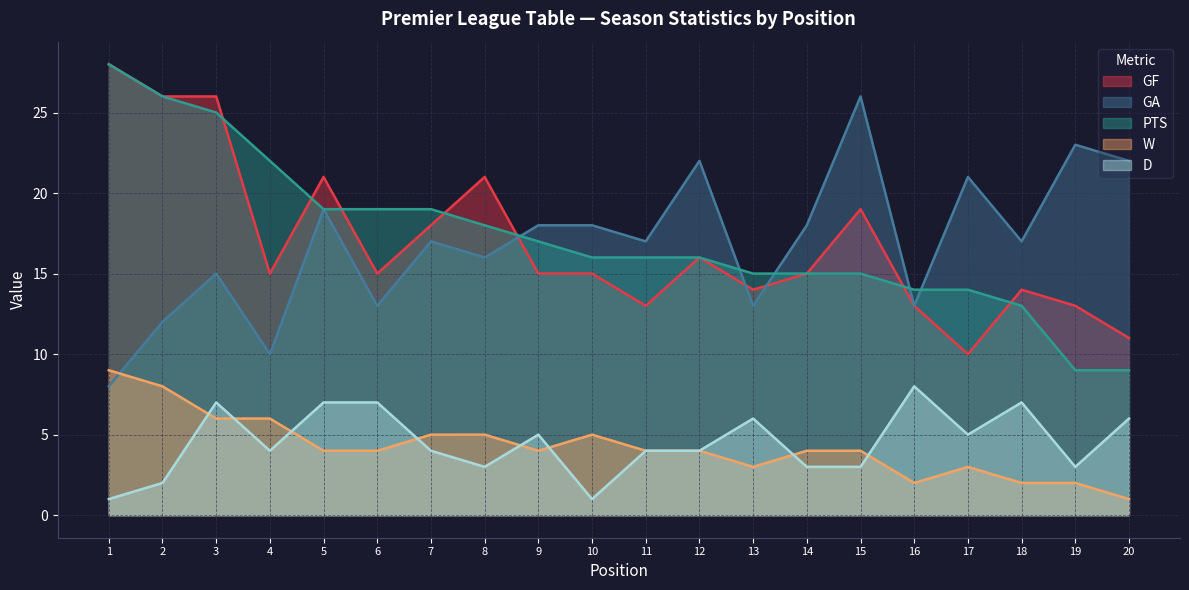

Does the chart display data point markers on the line(s)?

No